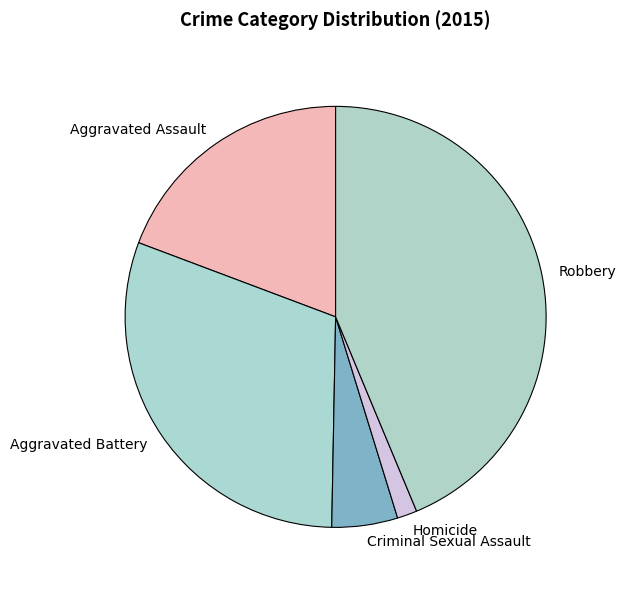

Which has a higher value, Criminal Sexual Assault or Aggravated Assault?

Aggravated Assault